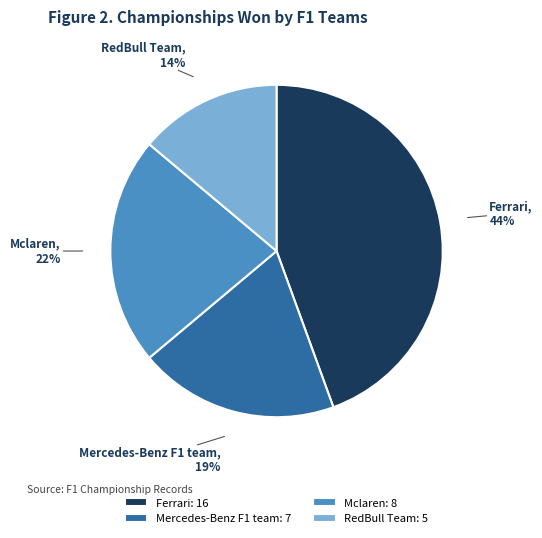

Rank the categories by value from lowest to highest.

RedBull Team, Mercedes-Benz F1 team, Mclaren, Ferrari